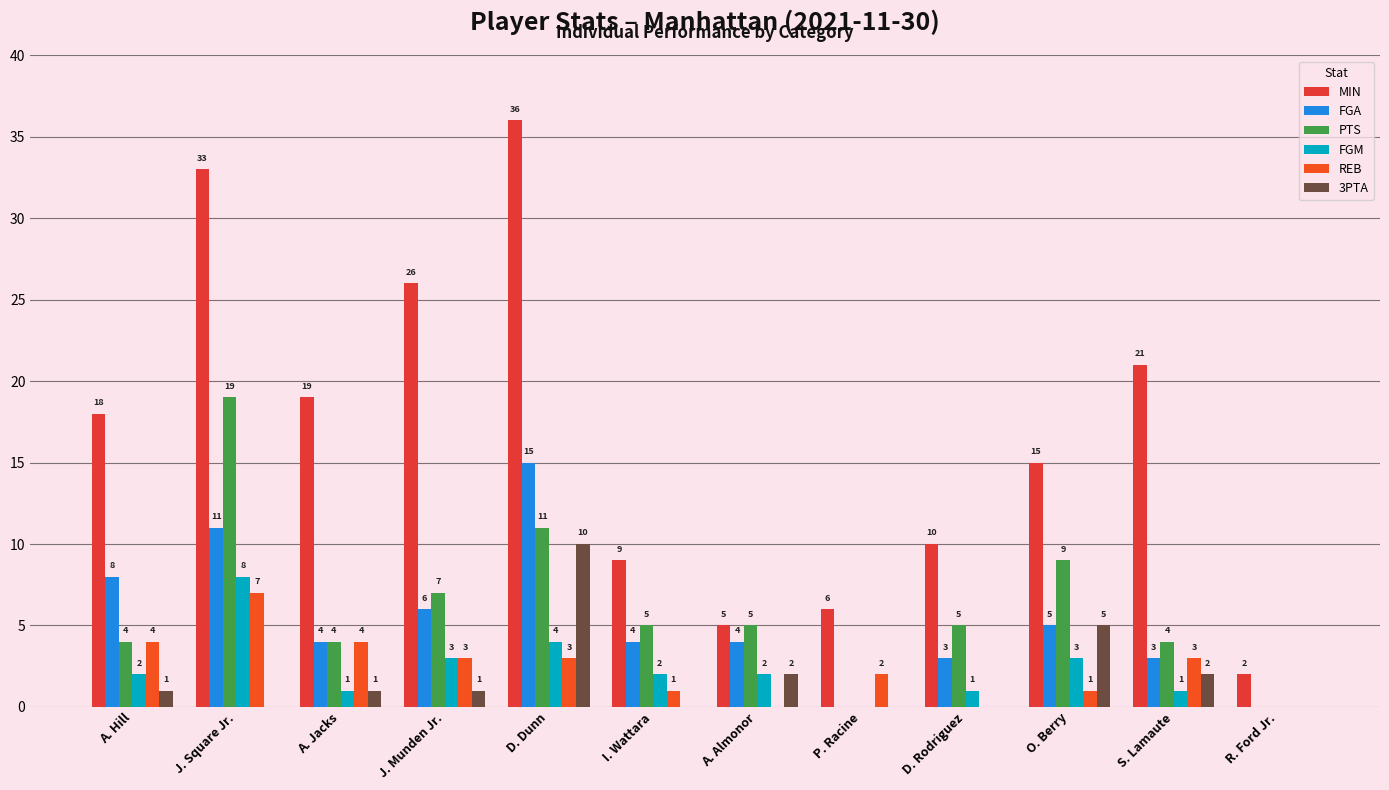

How many values in 3PTA are above zero?

7